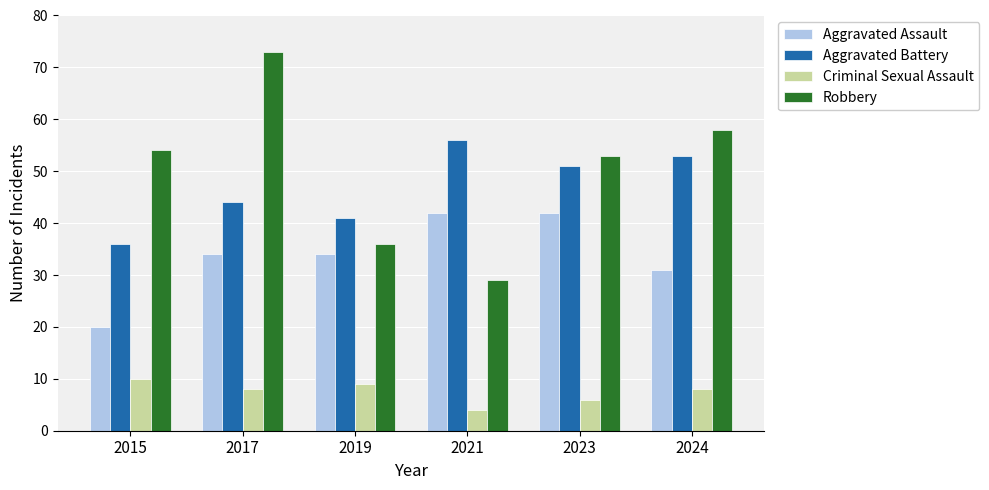

What is the minimum value for Robbery?

29